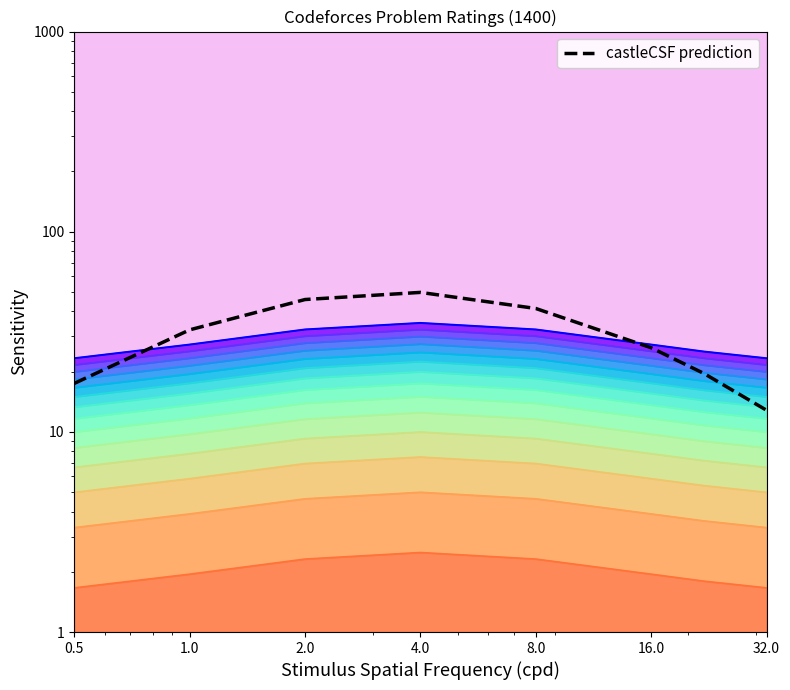

What is the difference between the second highest and second lowest values?

28.4